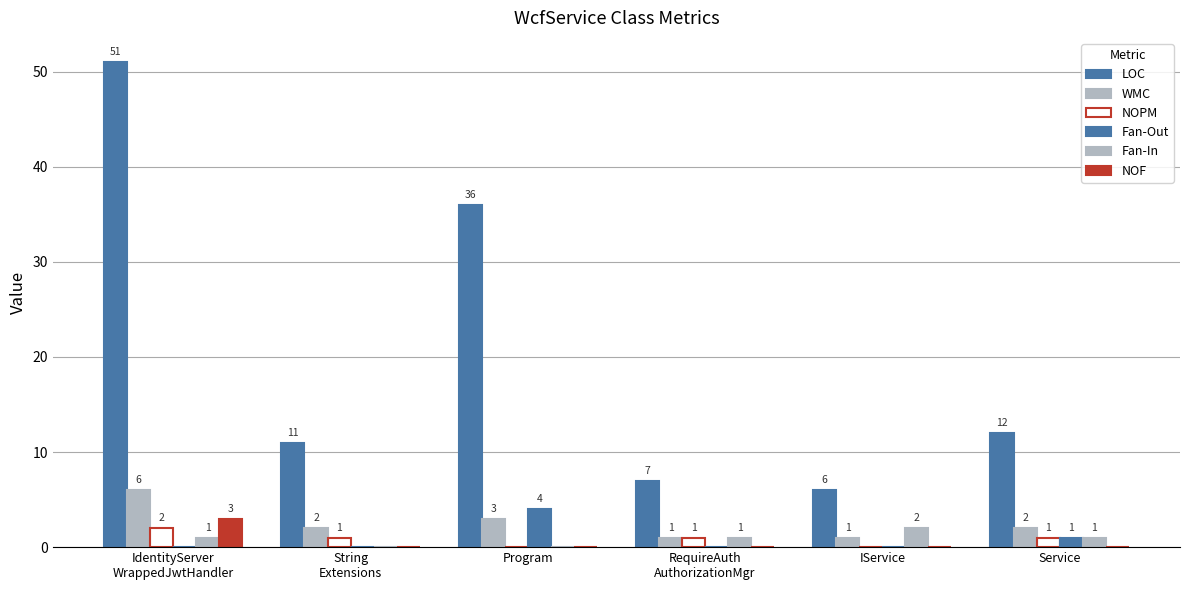

How many groups of bars are there?

6